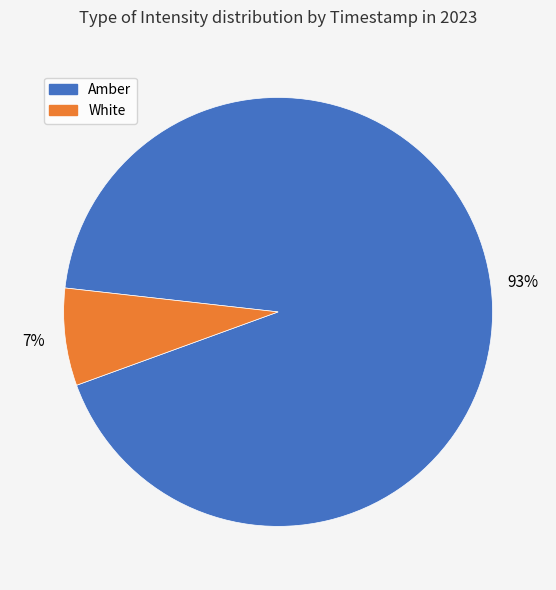

How many segments does this pie chart have?

2